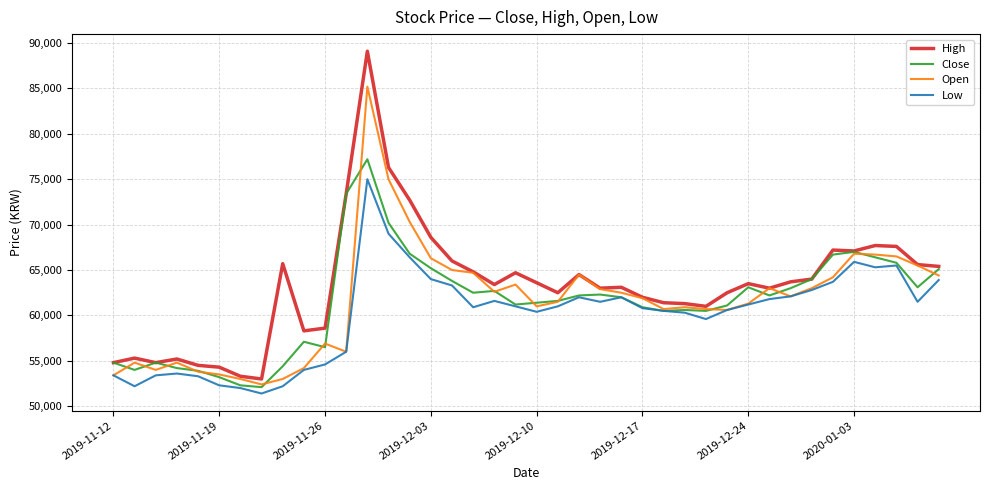

Count the number of categories in the chart.

40